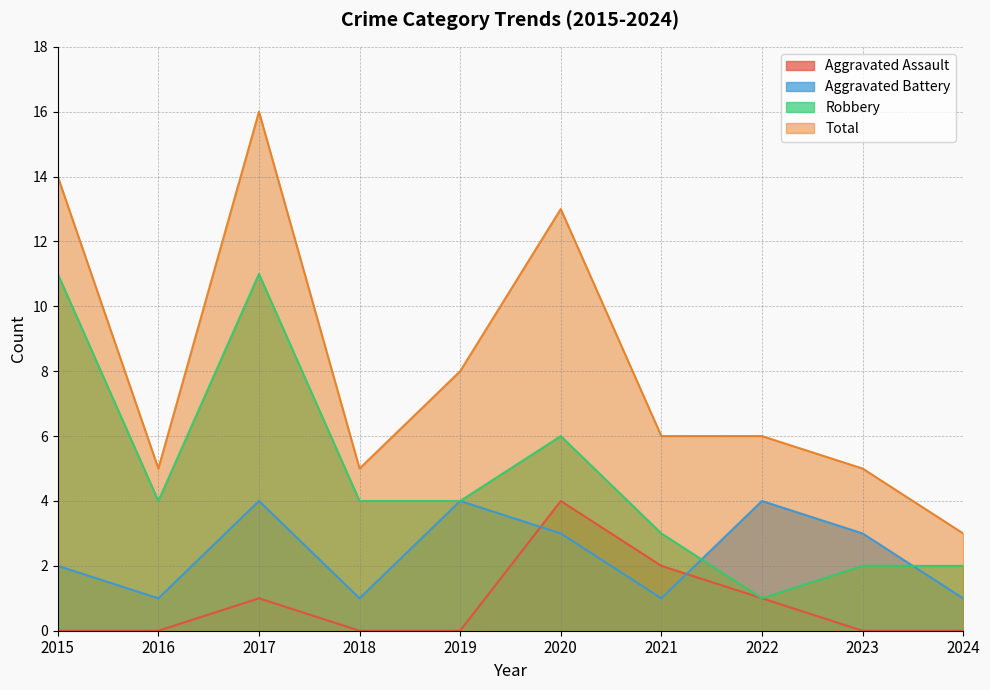

What is the sum of the Total values at 2017 and 2019?

24